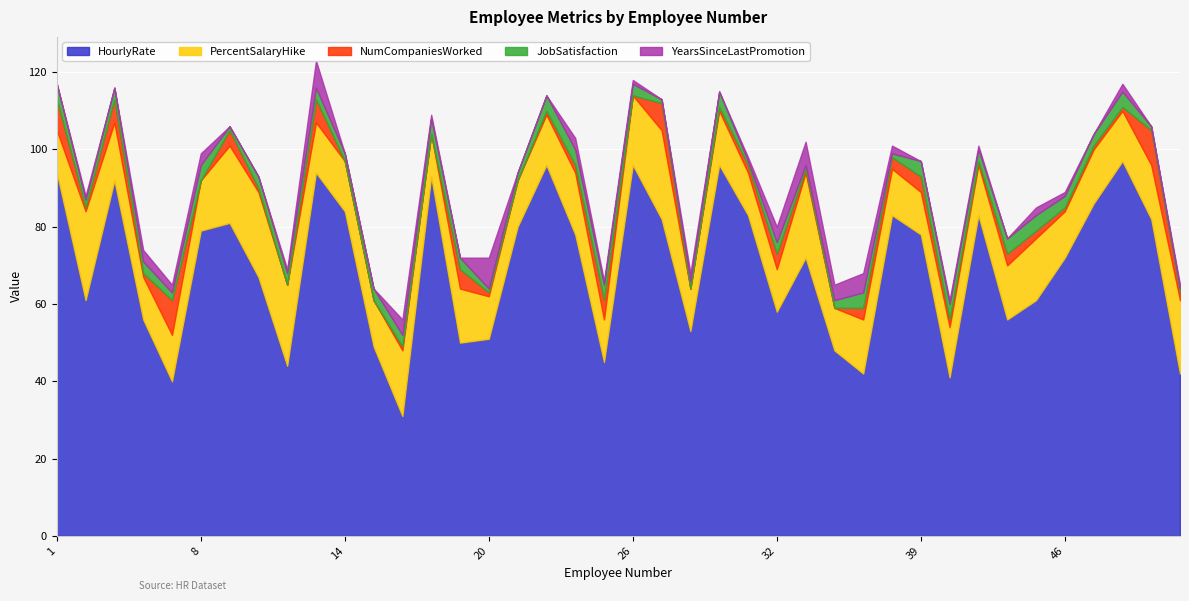

True or false: PercentSalaryHike and YearsSinceLastPromotion cross at least once.

False